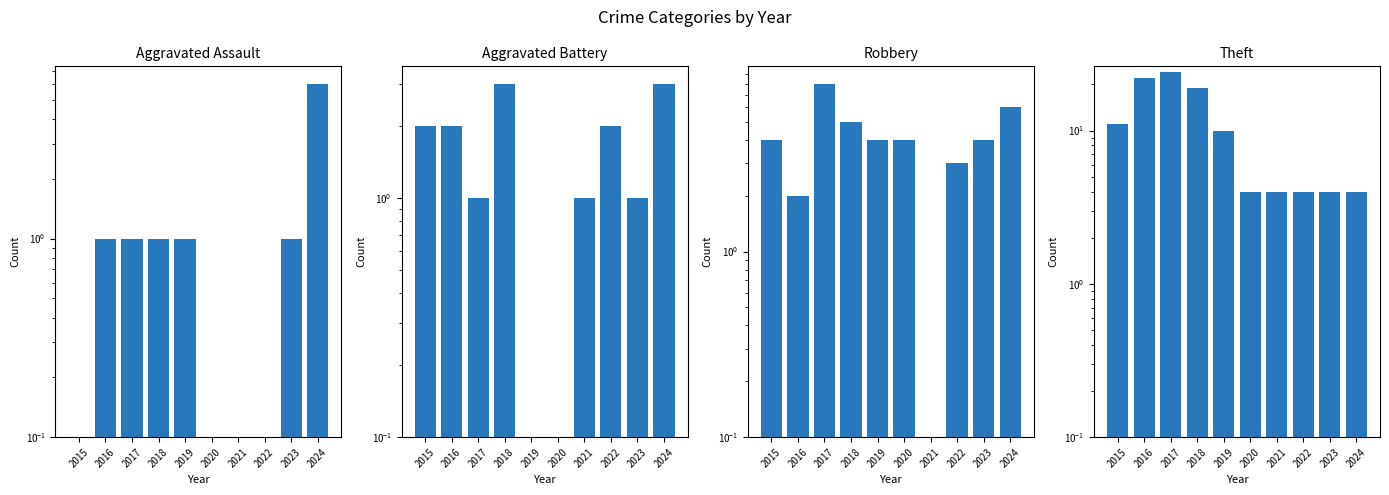

Rank the categories by Robbery value from highest to lowest.

2017, 2024, 2018, 2015, 2019, 2020, 2023, 2022, 2016, 2021